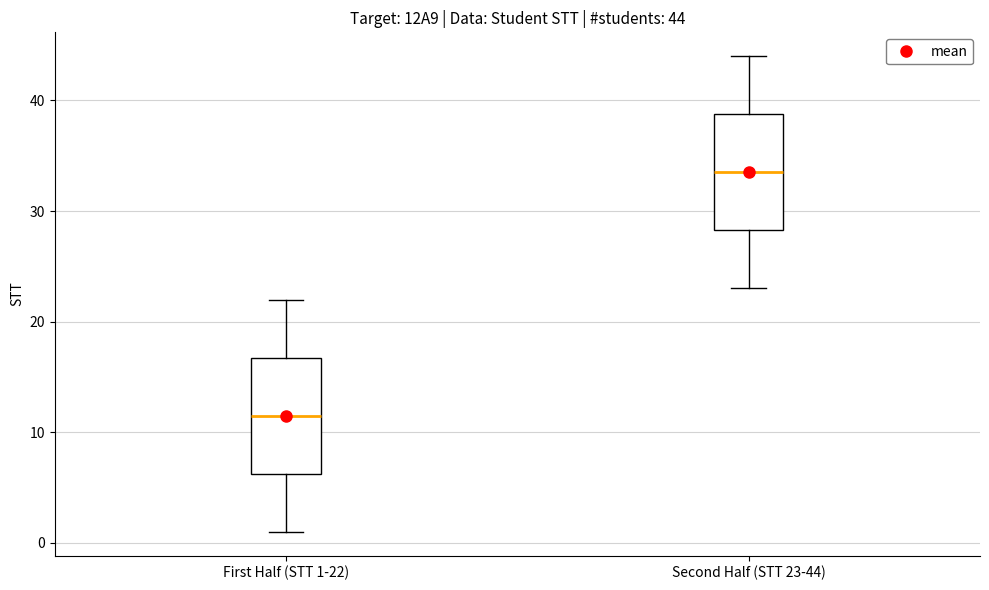

Which box's median line is the lowest?

First Half (STT 1-22)